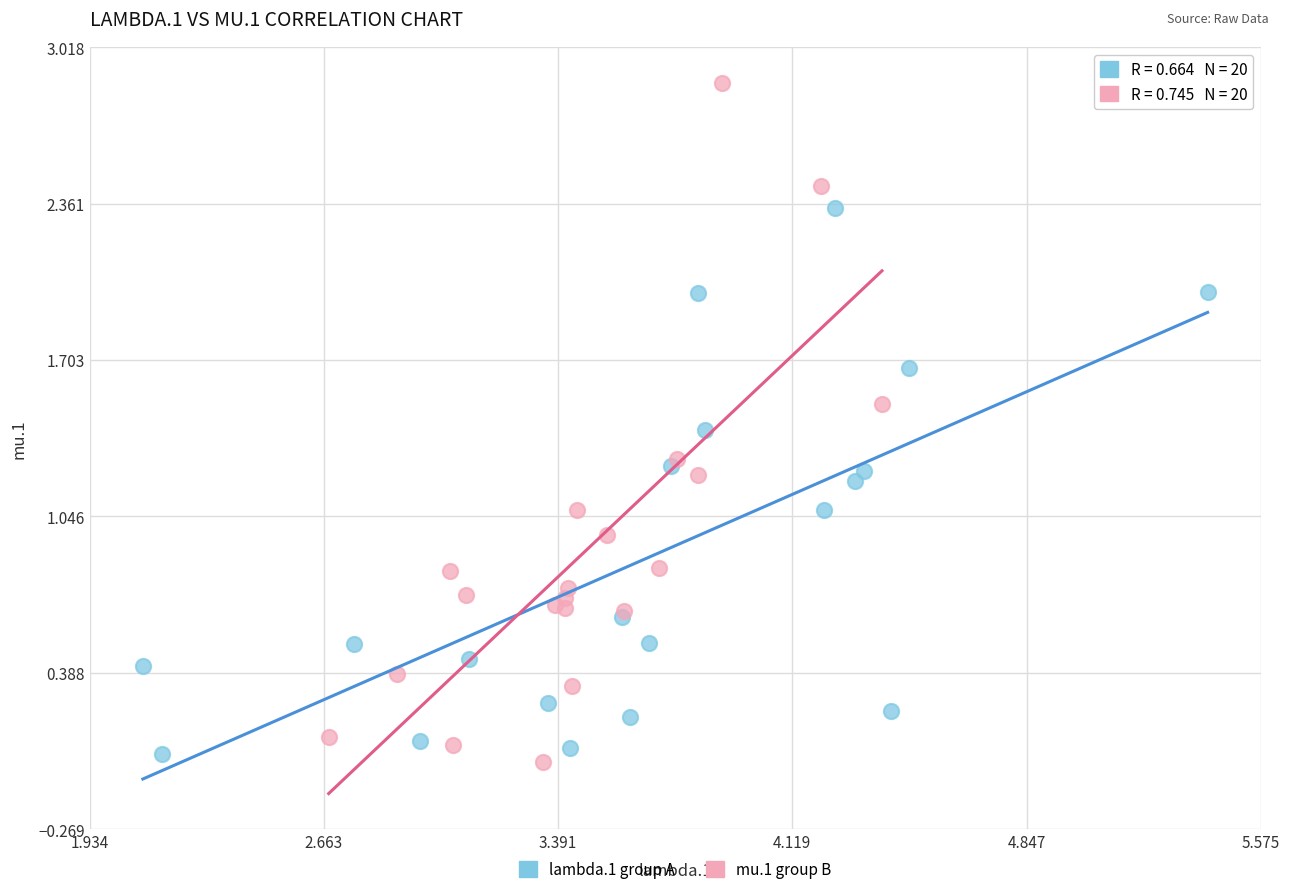

Which series reaches the maximum Y coordinate?

mu.1 group B